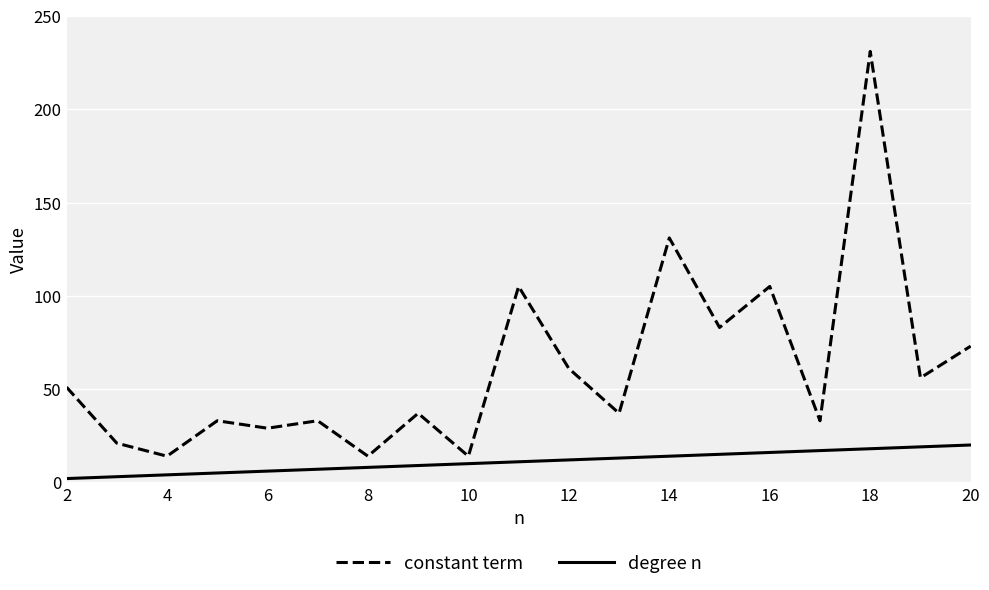

Rank the series by their maximum value, from highest to lowest.

constant term, degree n